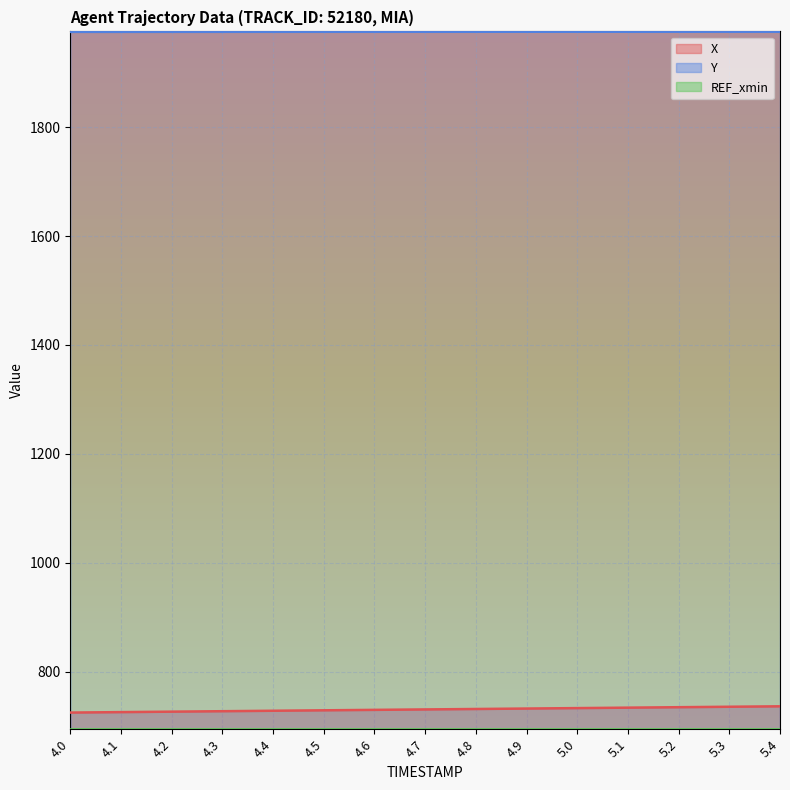

How many data points in X are above 730?

8